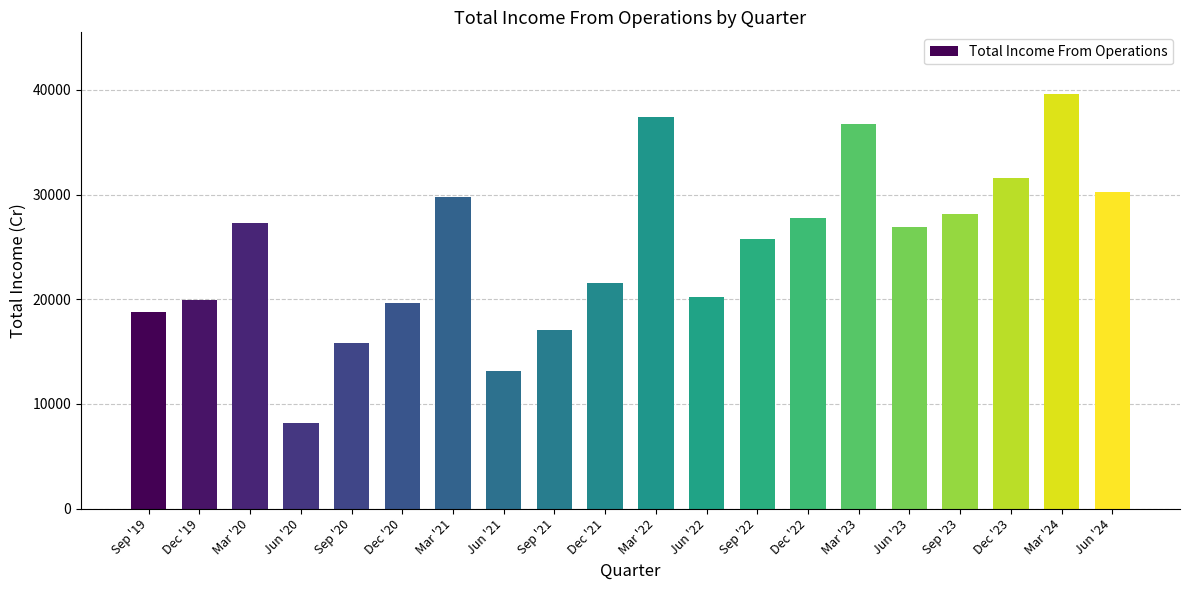

What is the difference between the second highest and second lowest values?

24330.2